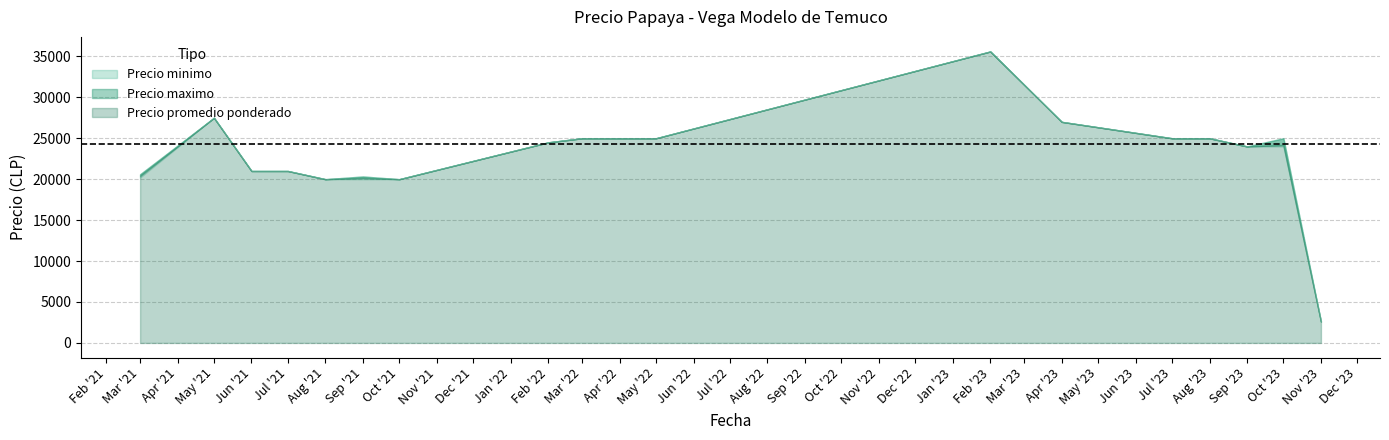

How many lines are shown in the chart?

3